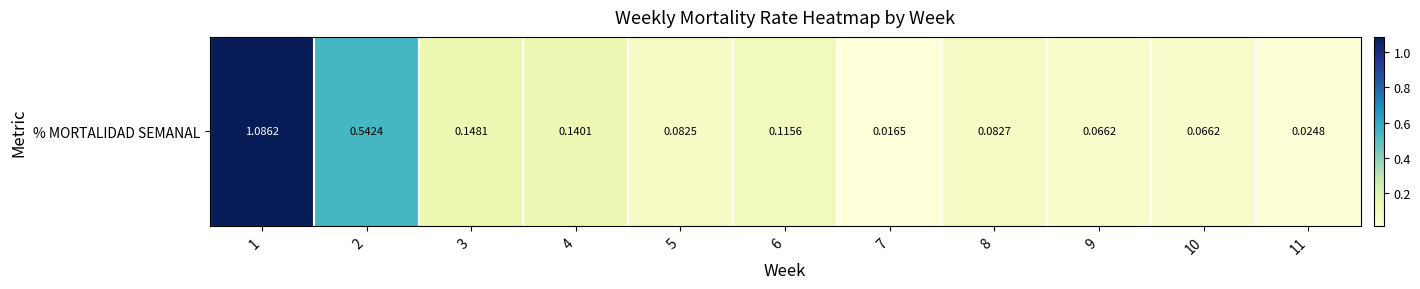

Which has a higher value, 8 or 9?

8